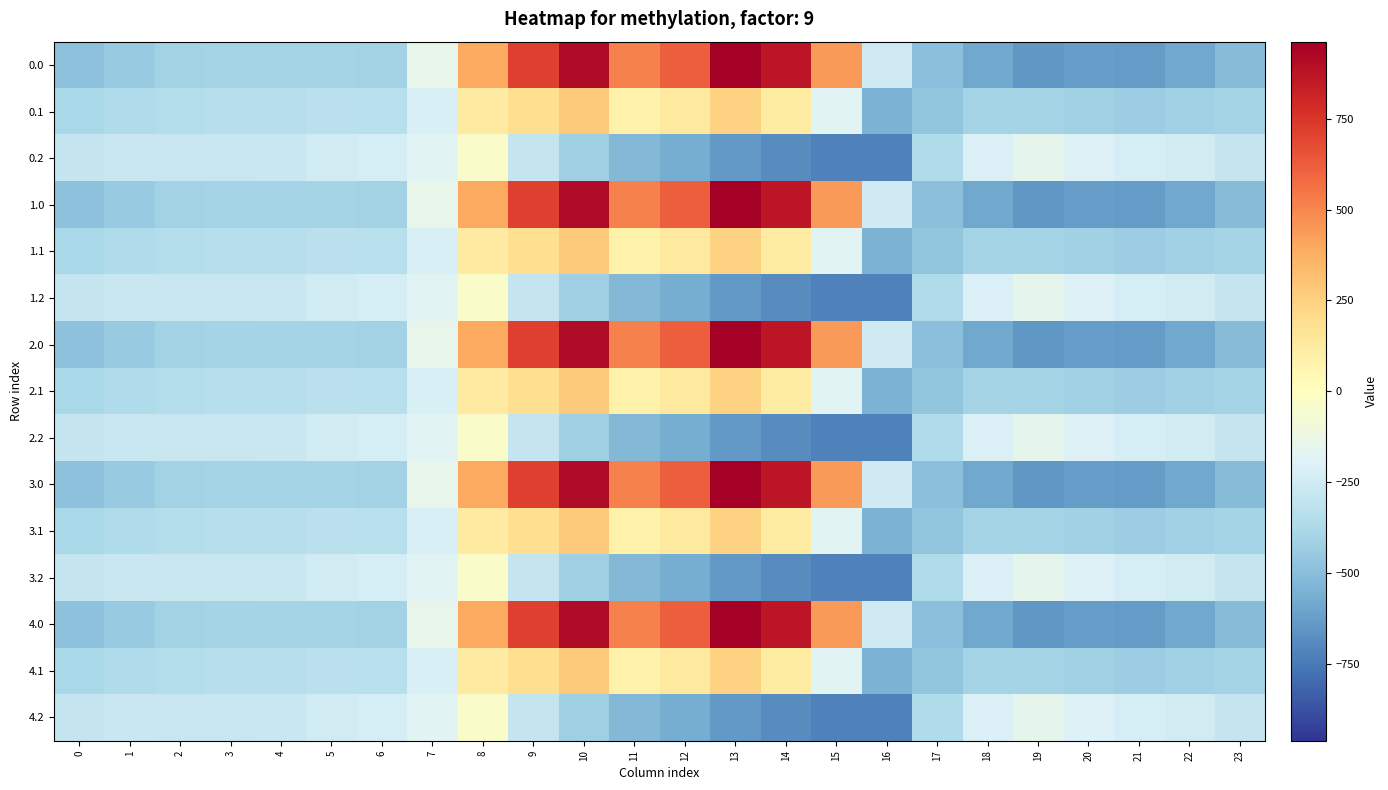

What is the difference between the highest and lowest values at 19?

498.3